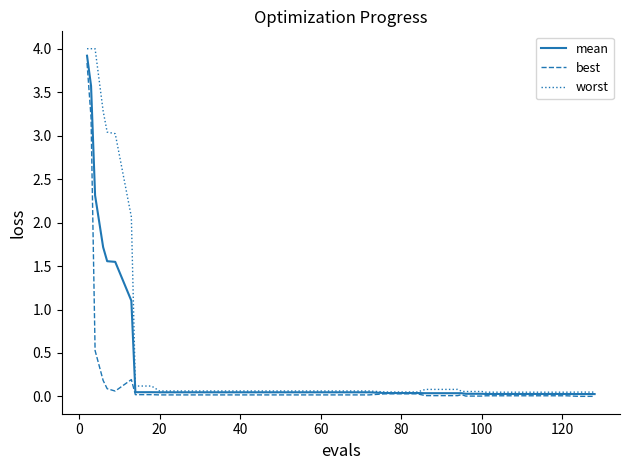

Rank the series by their average value, from highest to lowest.

worst, mean, best